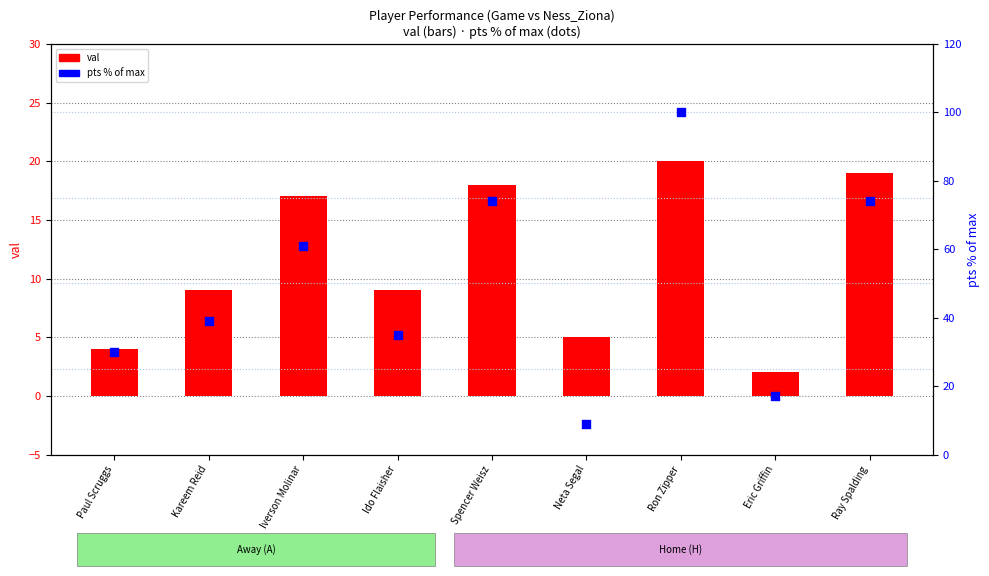

What are all the series names shown in the legend?

val, pts (% of max)